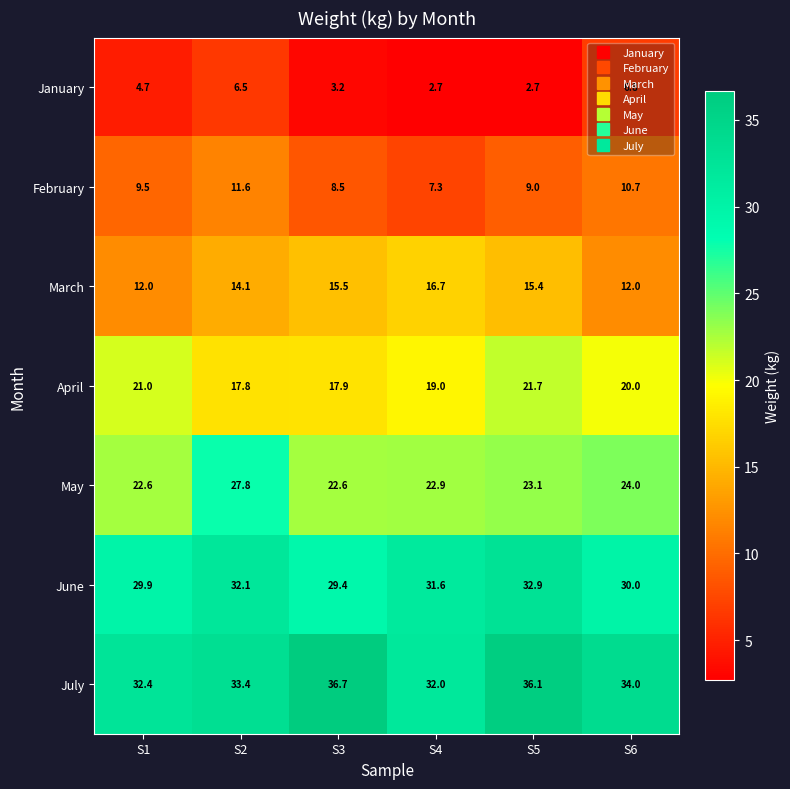

Which category has the highest value in the January series?

S6